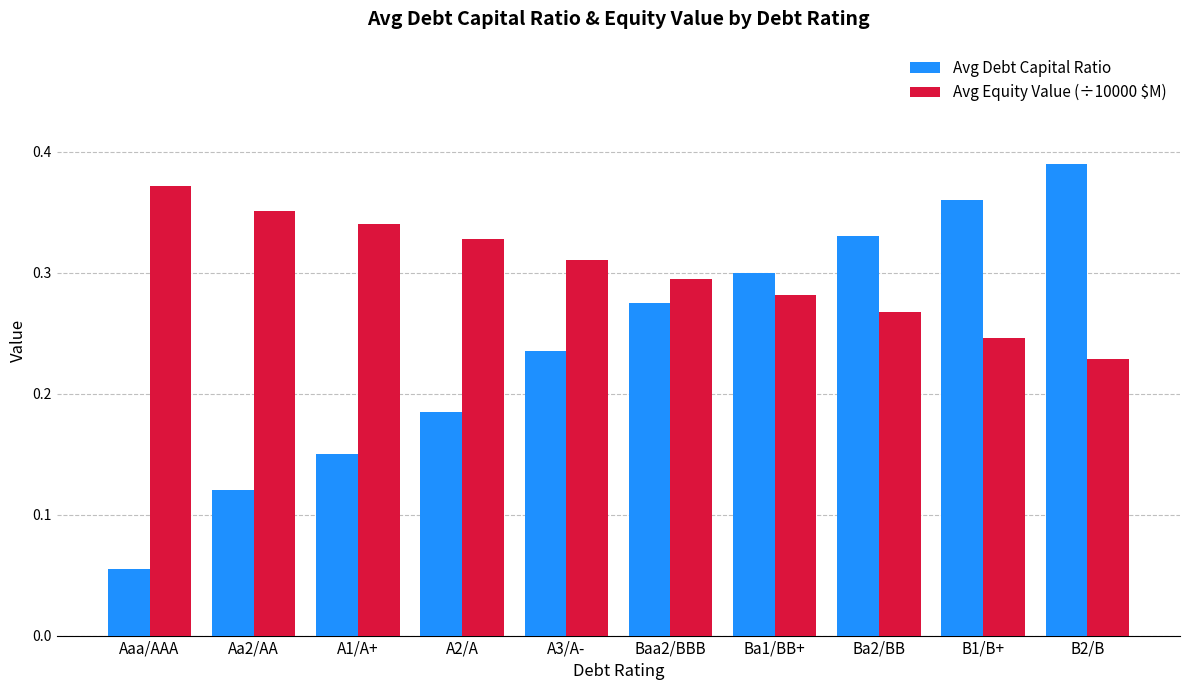

What is the label of the 8th bar from the left?

Ba2/BB